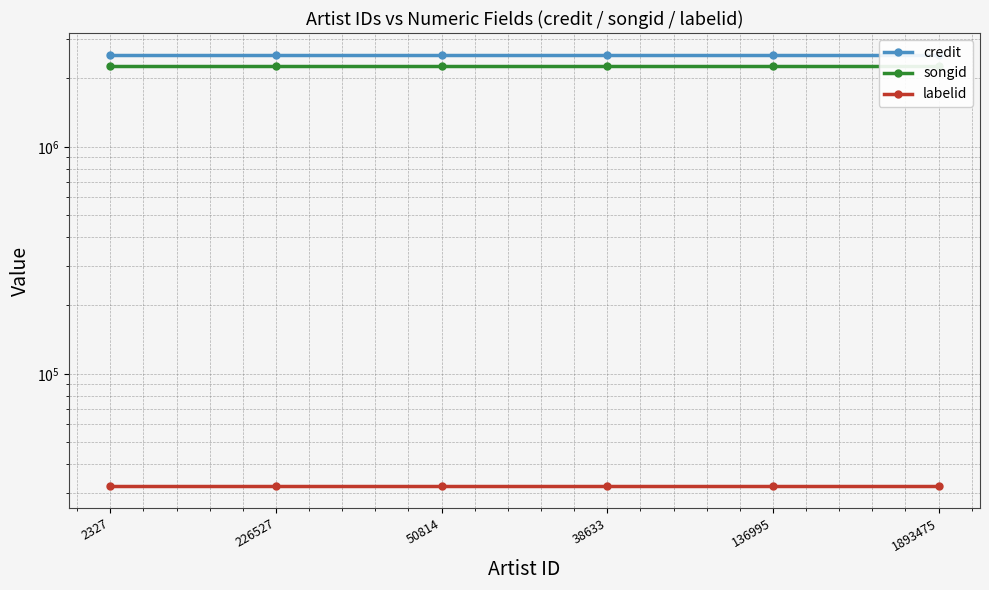

True or false: labelid has more than 2 points higher than both neighbors.

False